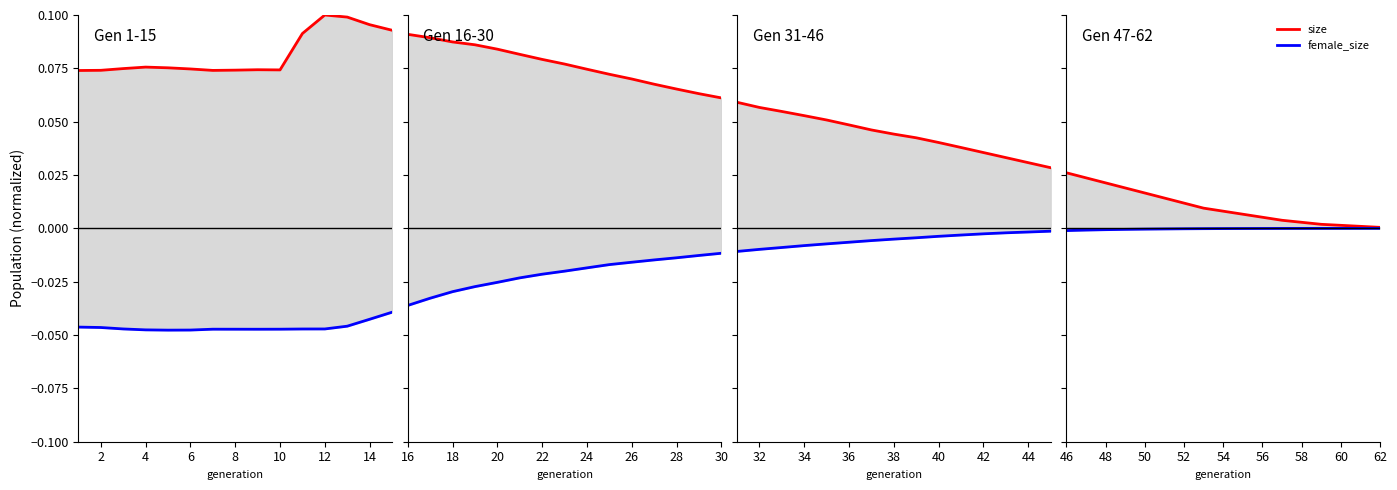

List the series in order of their peak value, lowest first.

female_size, size